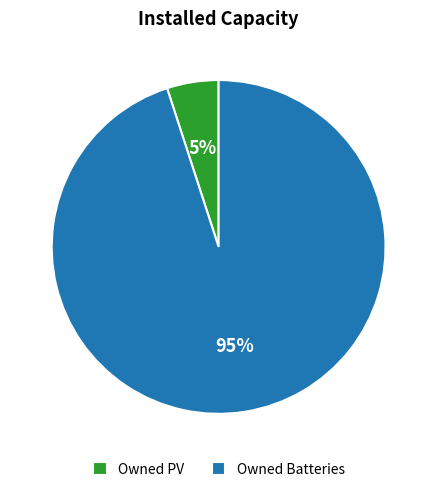

Is there a majority slice in this chart?

Yes